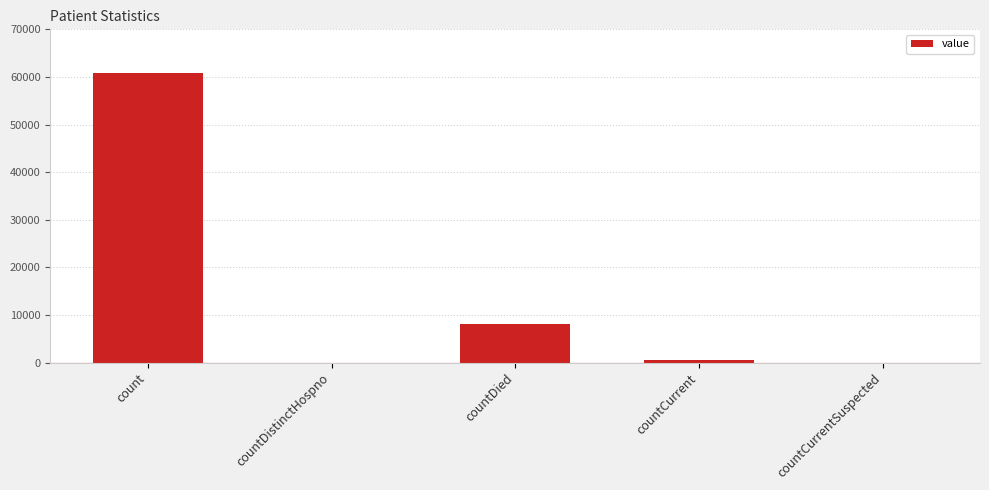

The chart shows a value of 8014 at countDied. True or false?

True